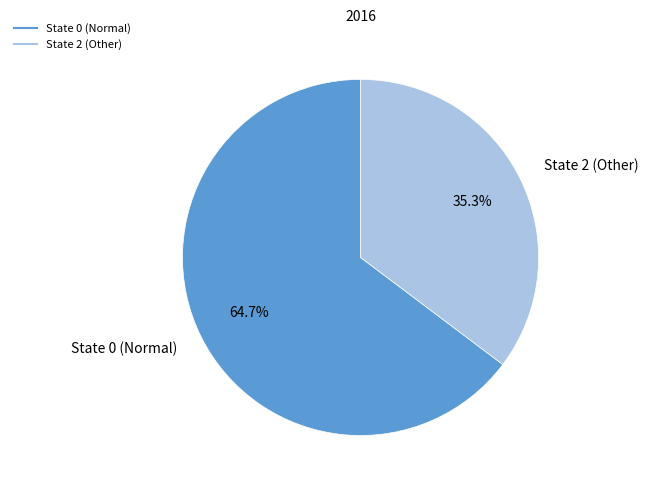

Is there any slice that represents more than half of the pie?

Yes